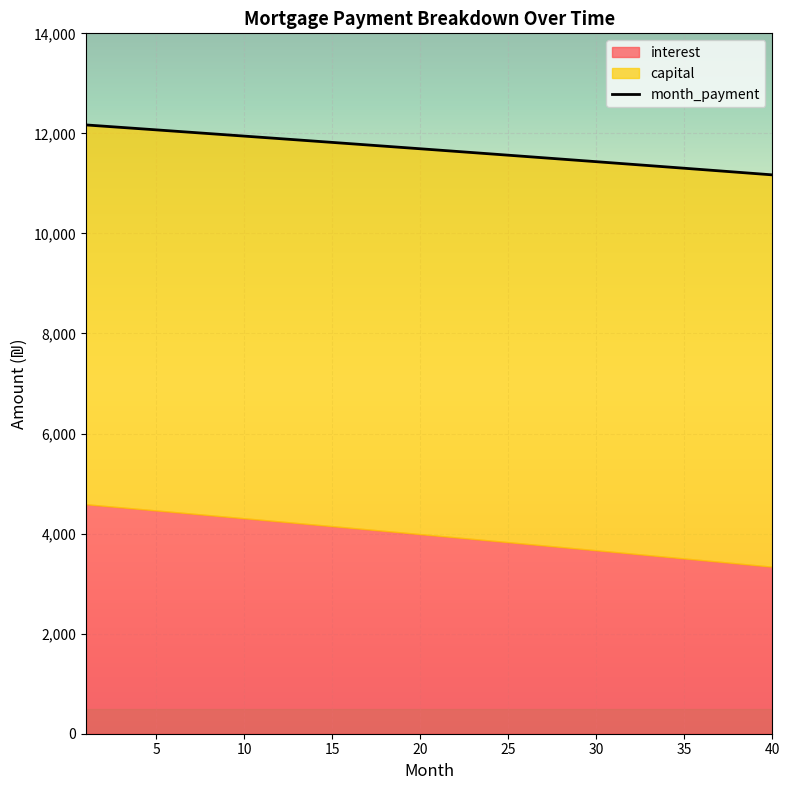

How many lines are shown in the chart?

1